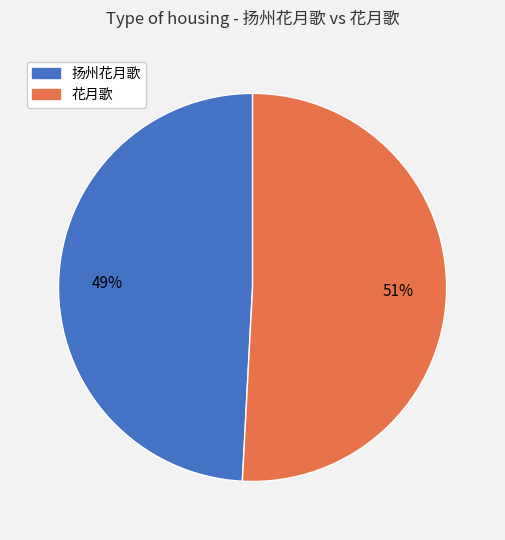

To the nearest percent, what is the combined percentage of 扬州花月歌 and 花月歌?

100%